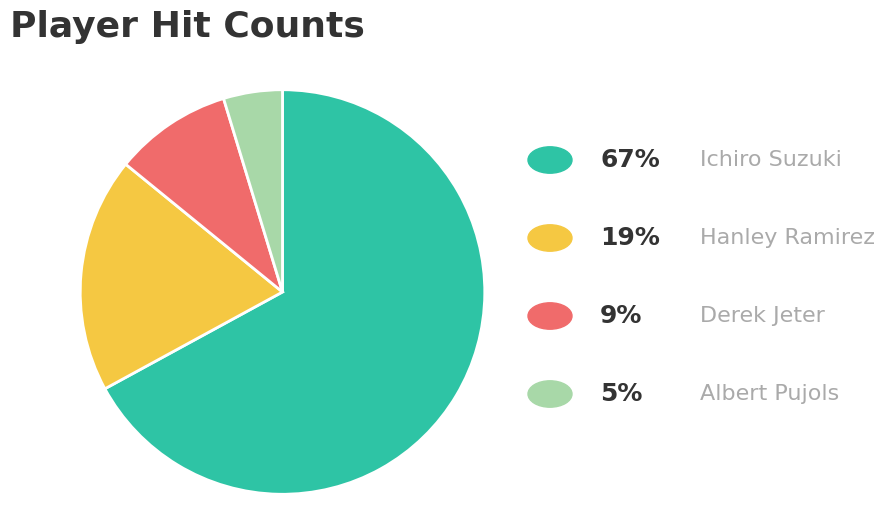

Is there a majority slice in this chart?

Yes